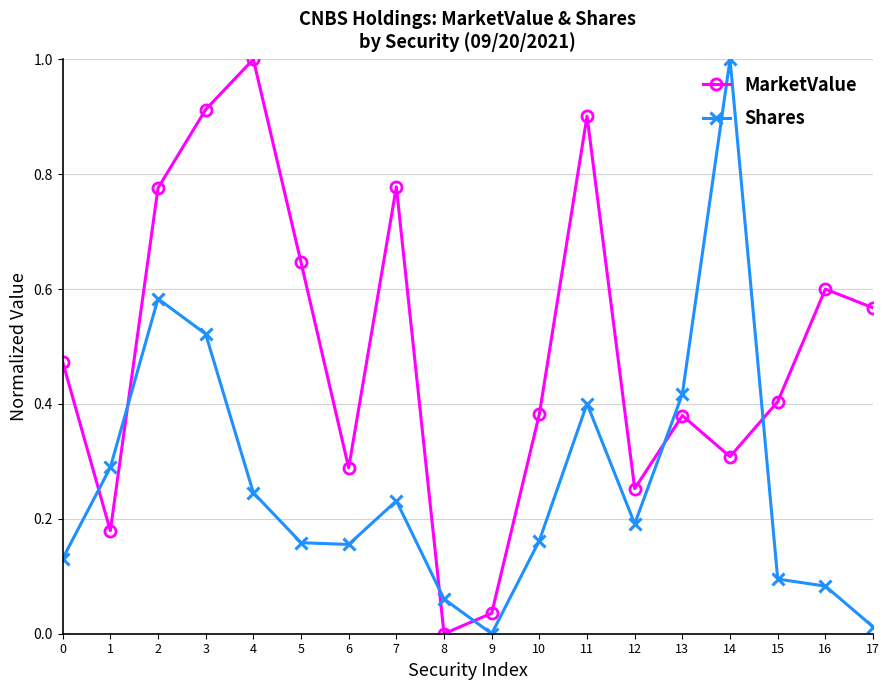

How many categories are shown in the chart?

18